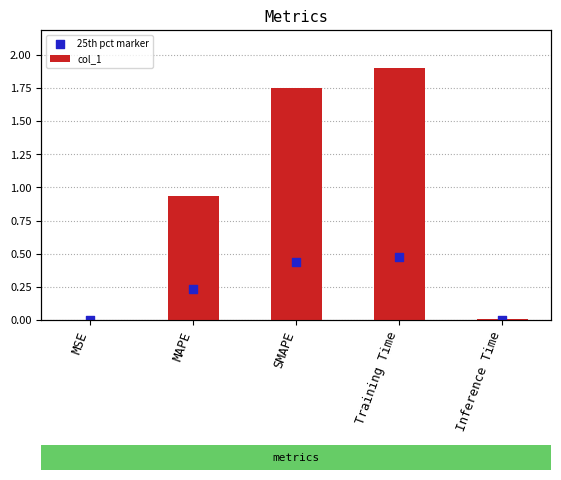

What is the total value across all series at SMAPE?

2.2